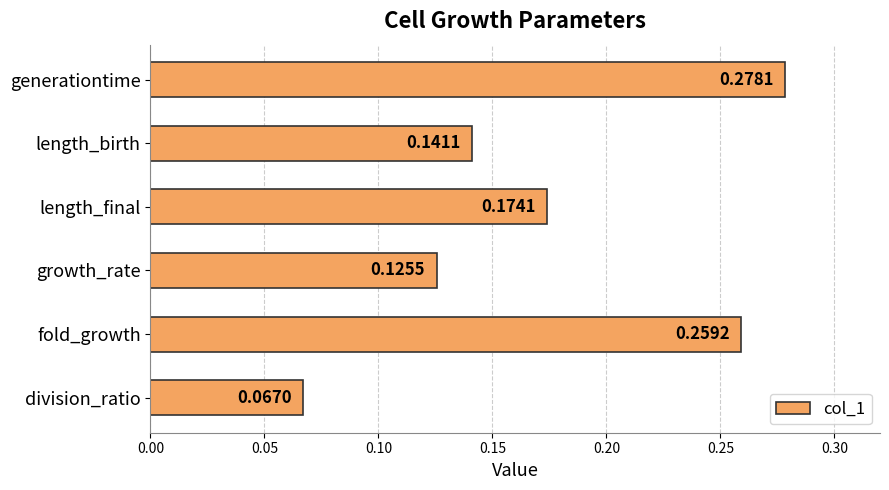

List the labels in order of value, largest first.

generationtime, fold_growth, length_final, length_birth, growth_rate, division_ratio